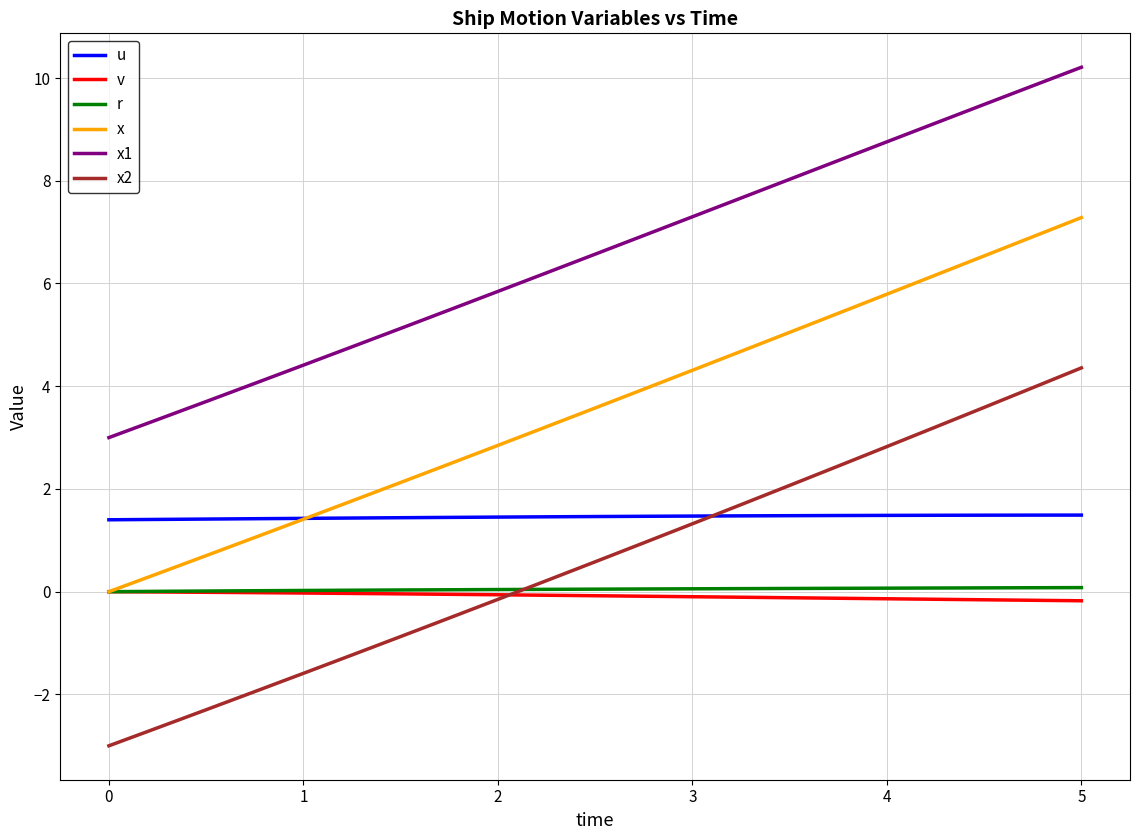

Which series has the largest total across all categories?

x1